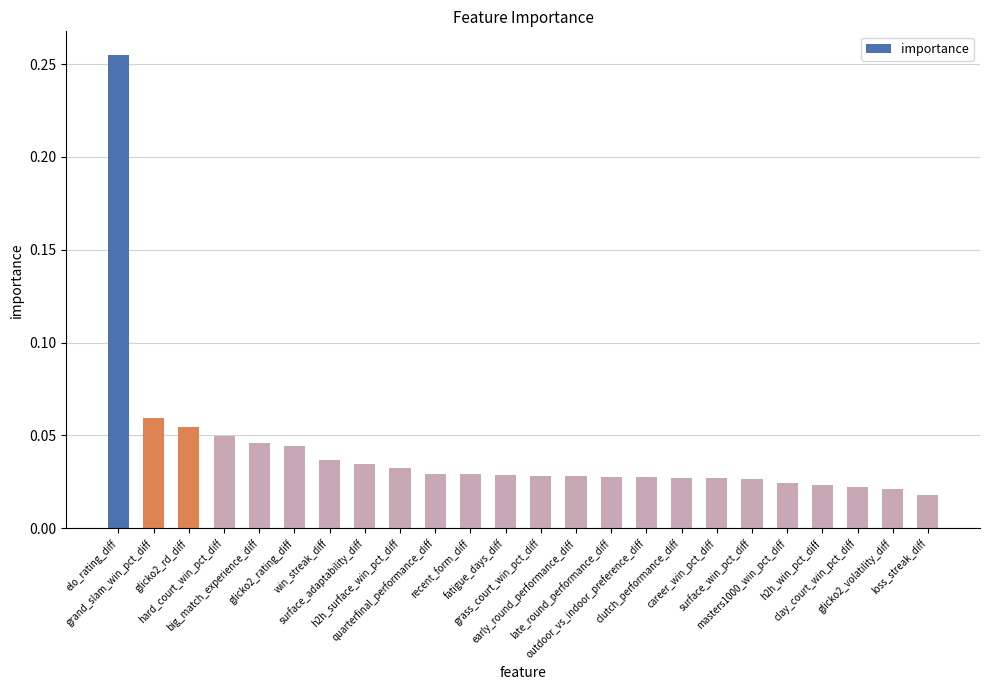

What is the sum of all values?

1.0